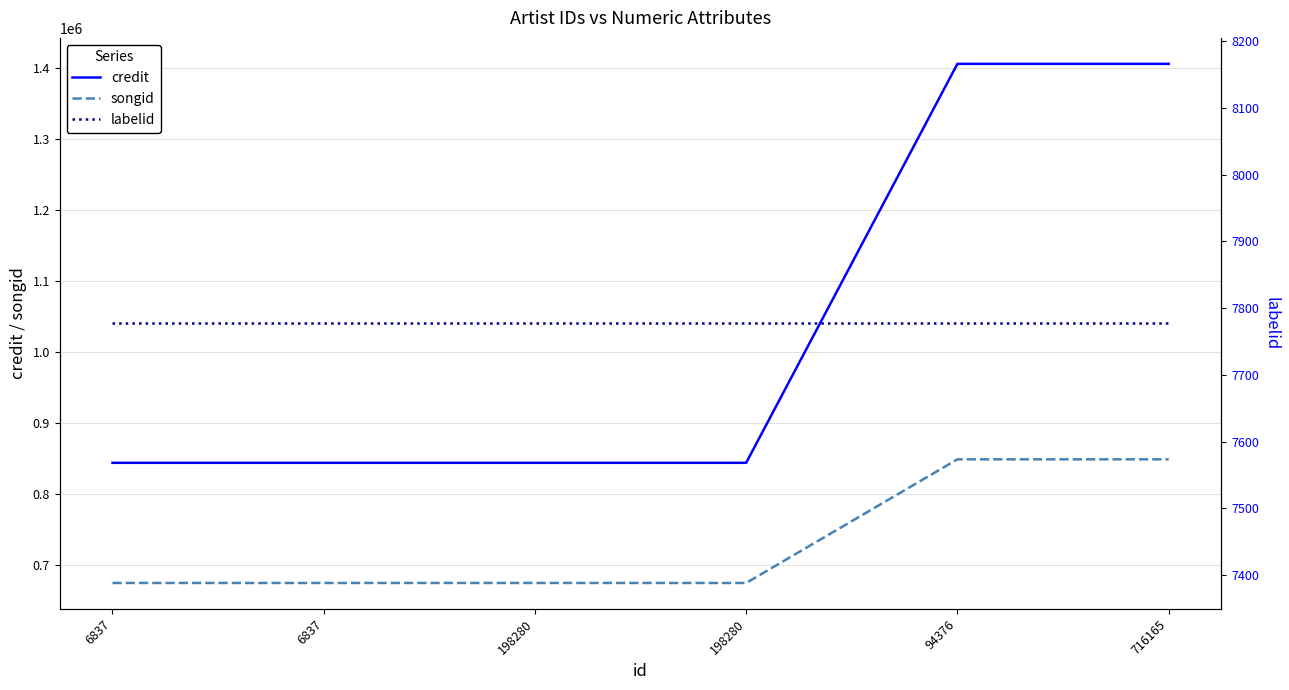

Rank the series by their maximum value, from highest to lowest.

credit, songid, labelid